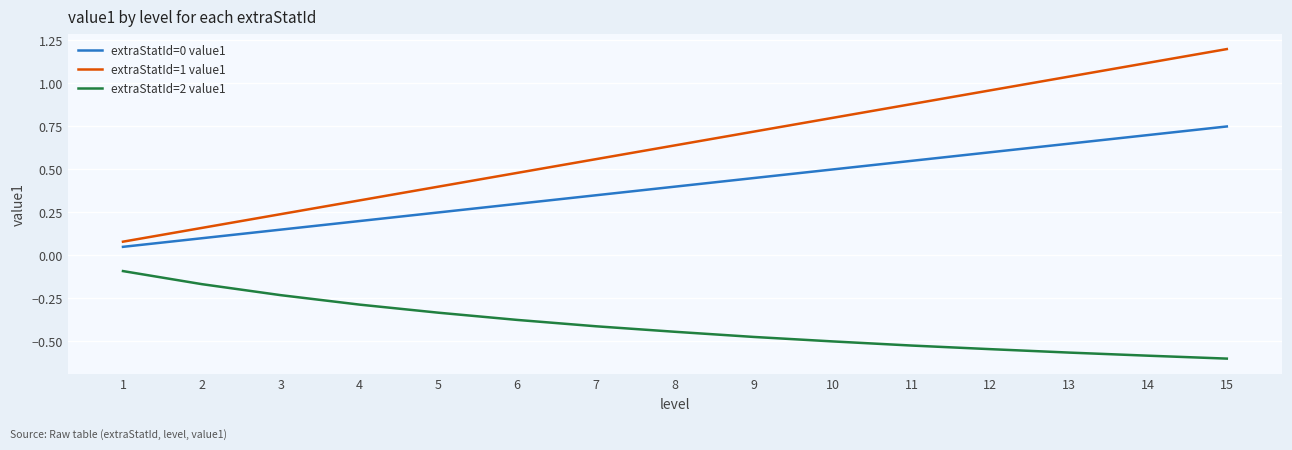

How many lines are shown in the chart?

3